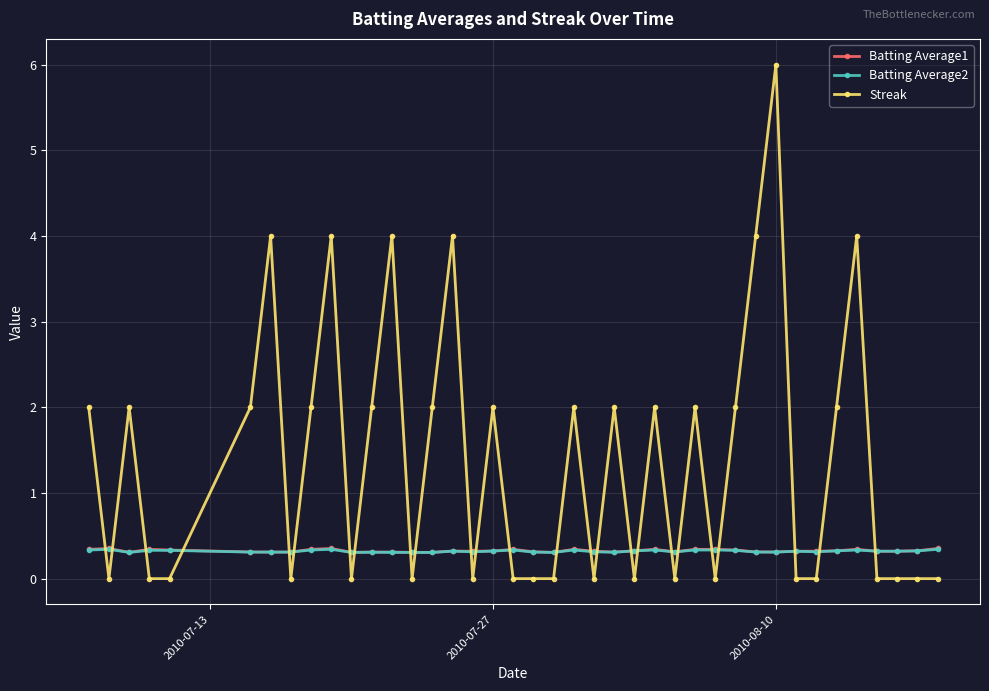

True or false: Batting Average1 and Streak intersect in this chart.

True